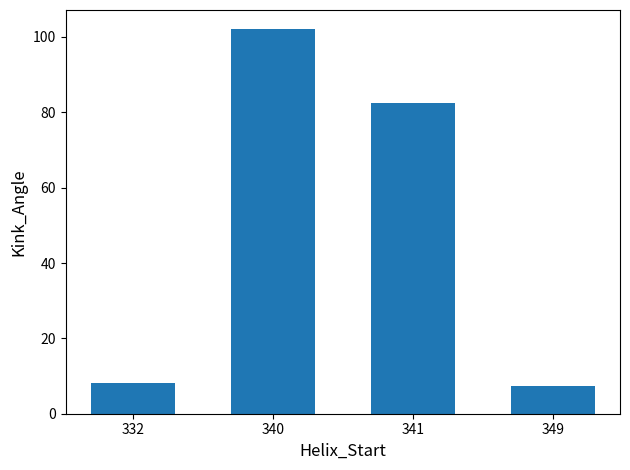

Reading left to right, extract all data points from this chart.

8.1	102.1	82.6	7.3